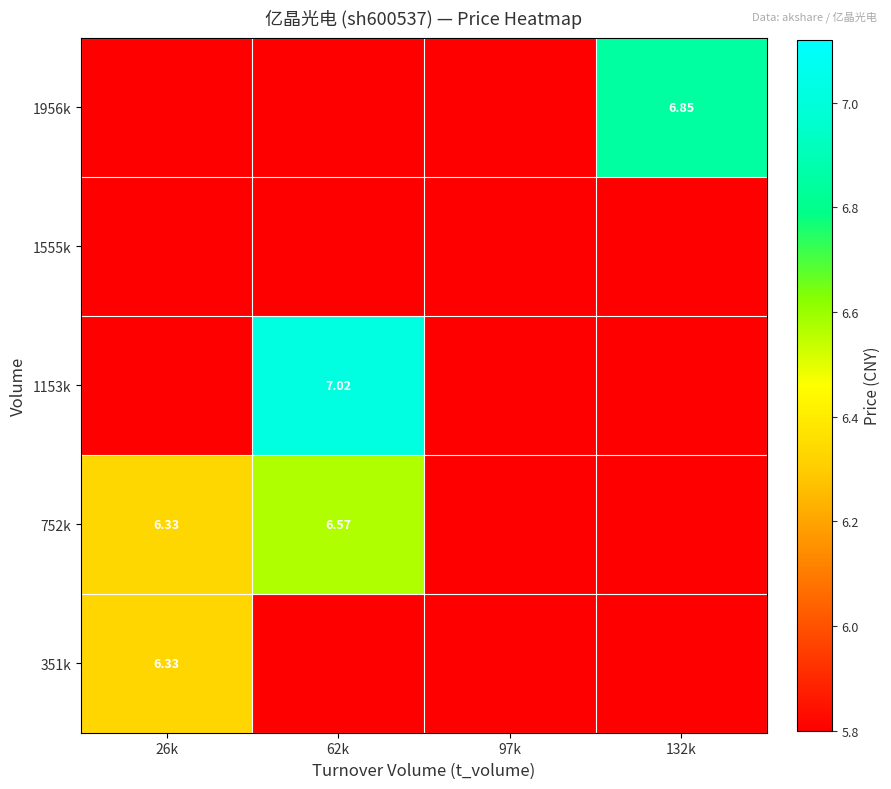

At which category is the sum across all series the highest?

62k